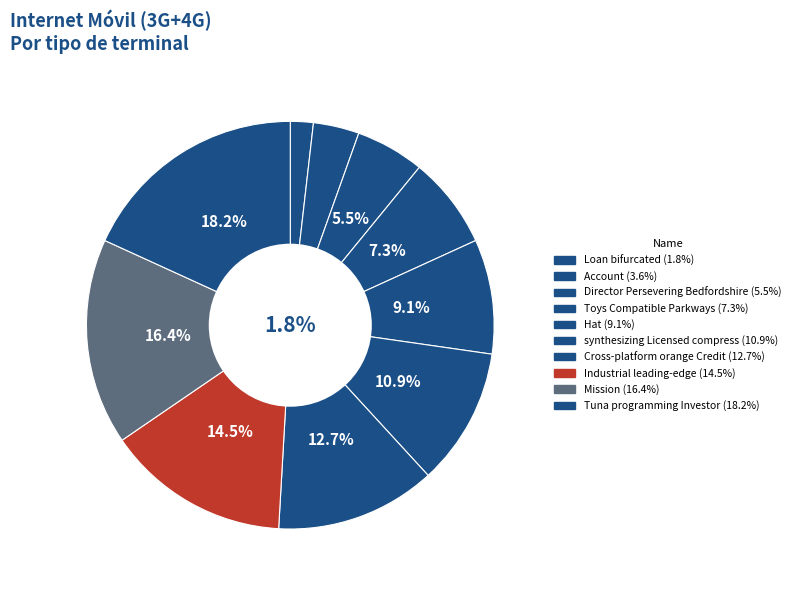

What percentage do synthesizing Licensed compress and Loan bifurcated together represent?

12.7%